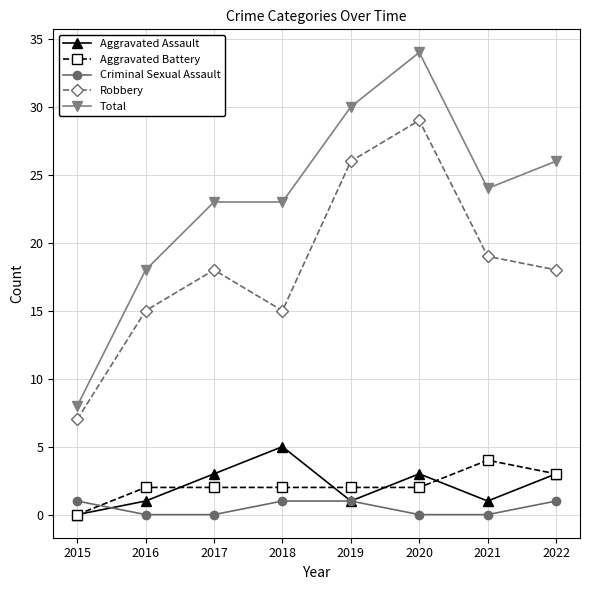

At which category is the sum across all series the highest?

2020